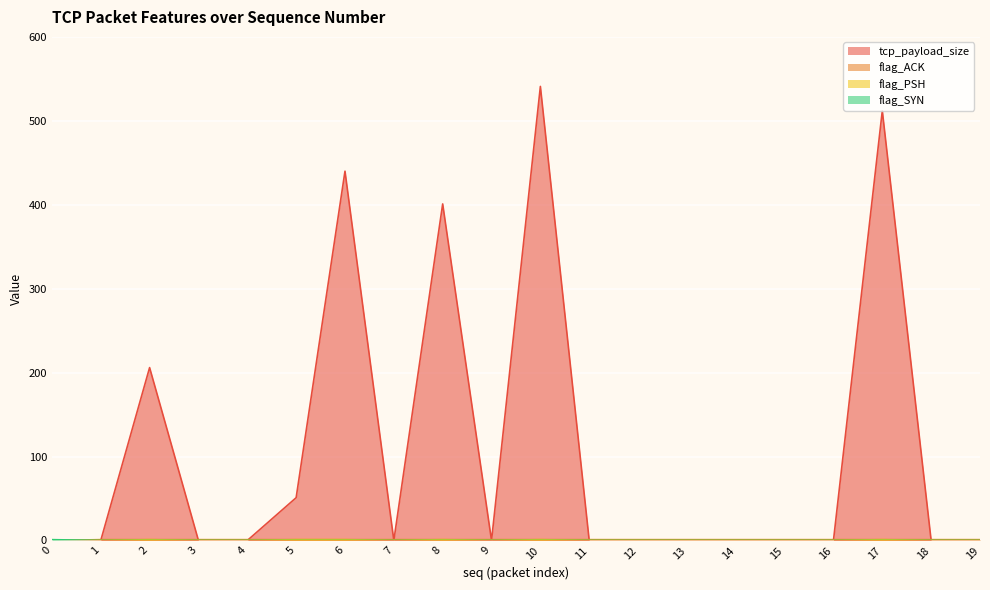

How many data points does each series have?

20